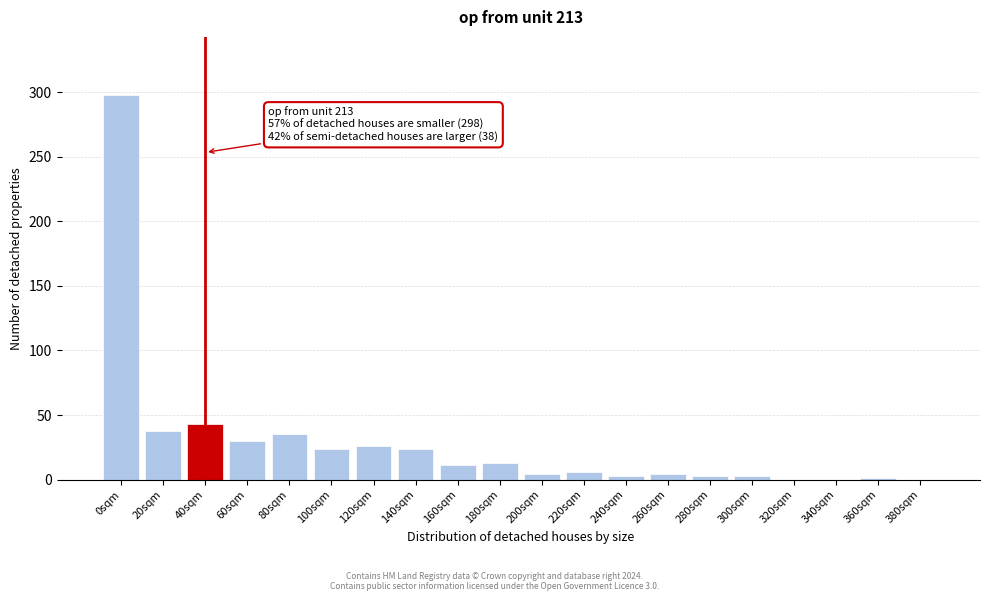

What is the sum of all values?

566